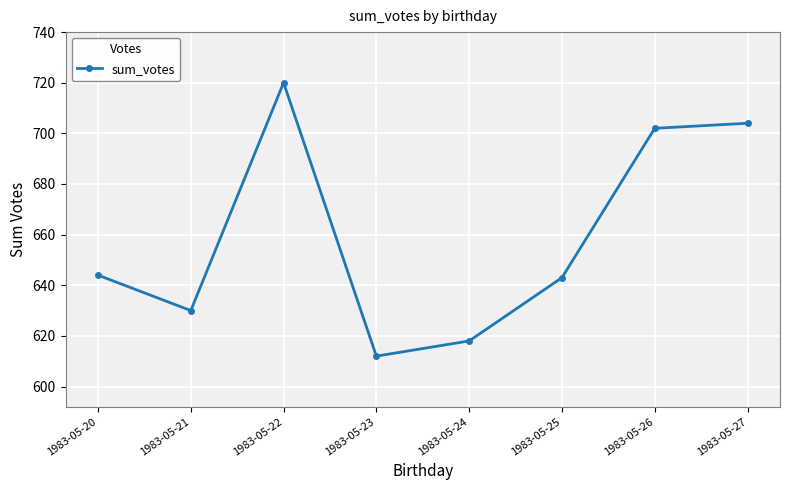

Count the number of categories in the chart.

8